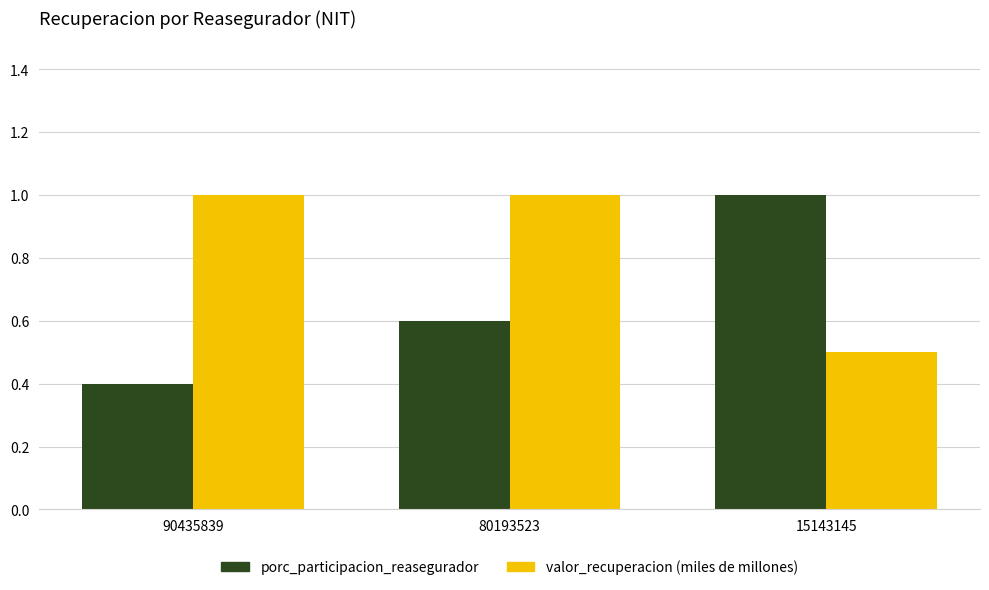

Which series has the largest total across all categories?

valor_recuperacion (miles de millones)